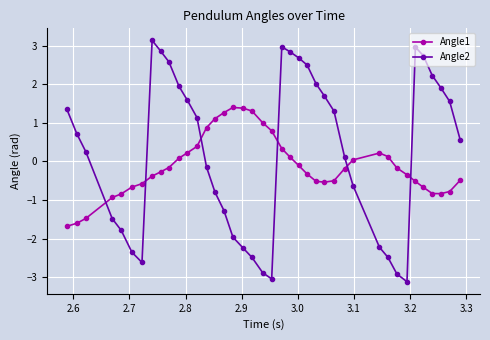

Which series ends up on top after the final intersection of Angle2 and Angle1?

Angle2